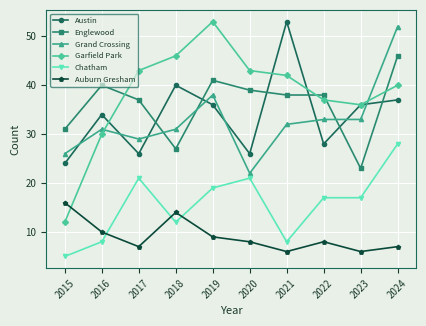

How many values in the Garfield Park series are below 42?

5